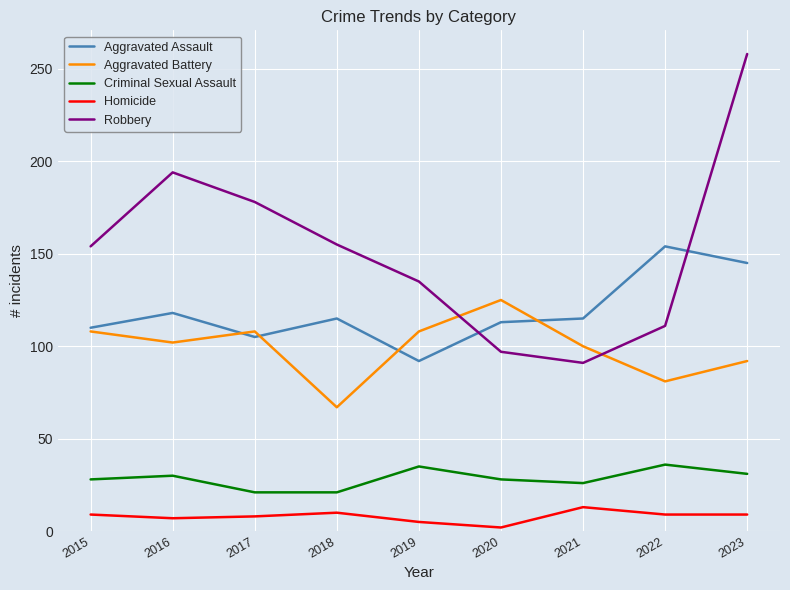

Where is Aggravated Assault nearest to the value 123?

2016